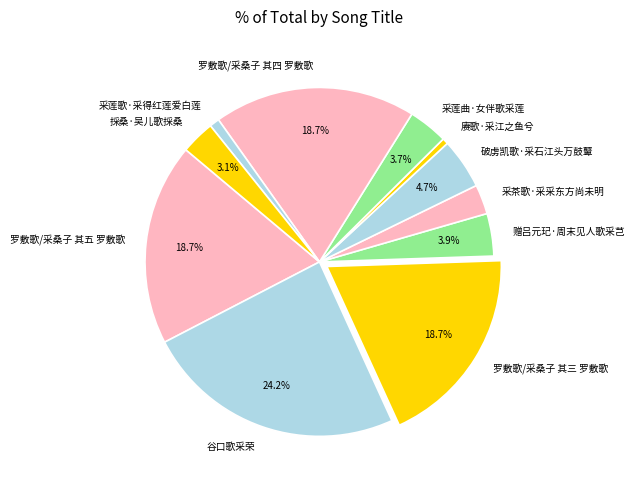

What is the largest slice in the pie chart?

谷口歌采荣